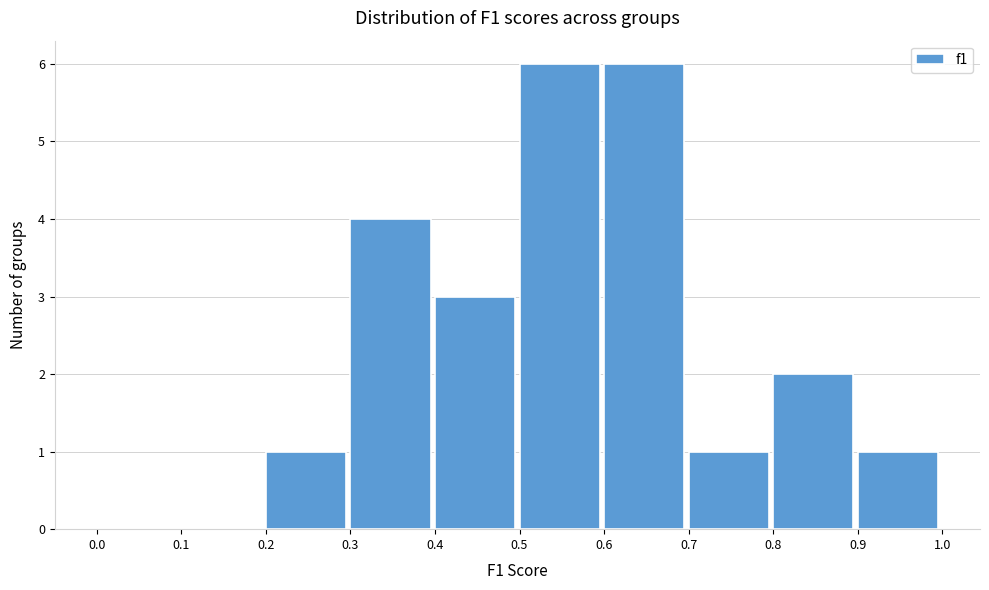

How tall is the bar that spans 0.9 to 1.0 on the x-axis? The values are not printed on the chart, so give them approximately, as read against the axis.

1